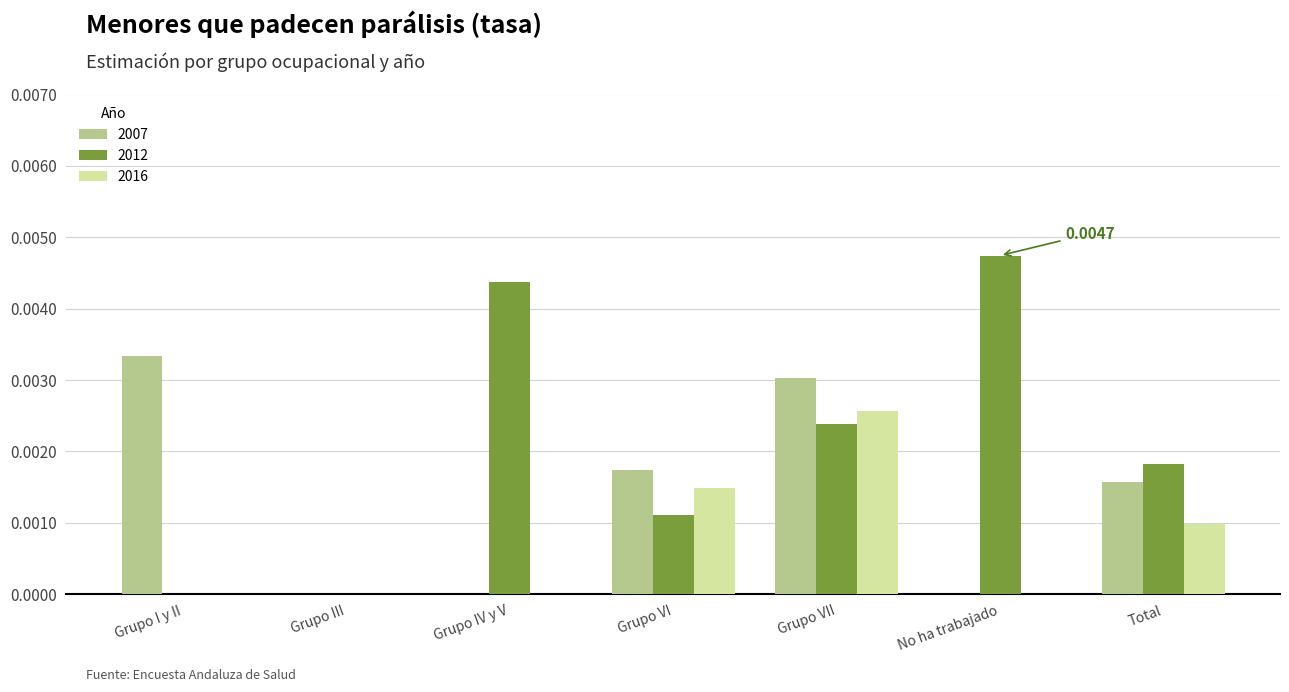

Are the bars grouped side by side (vs. stacked)?

Yes